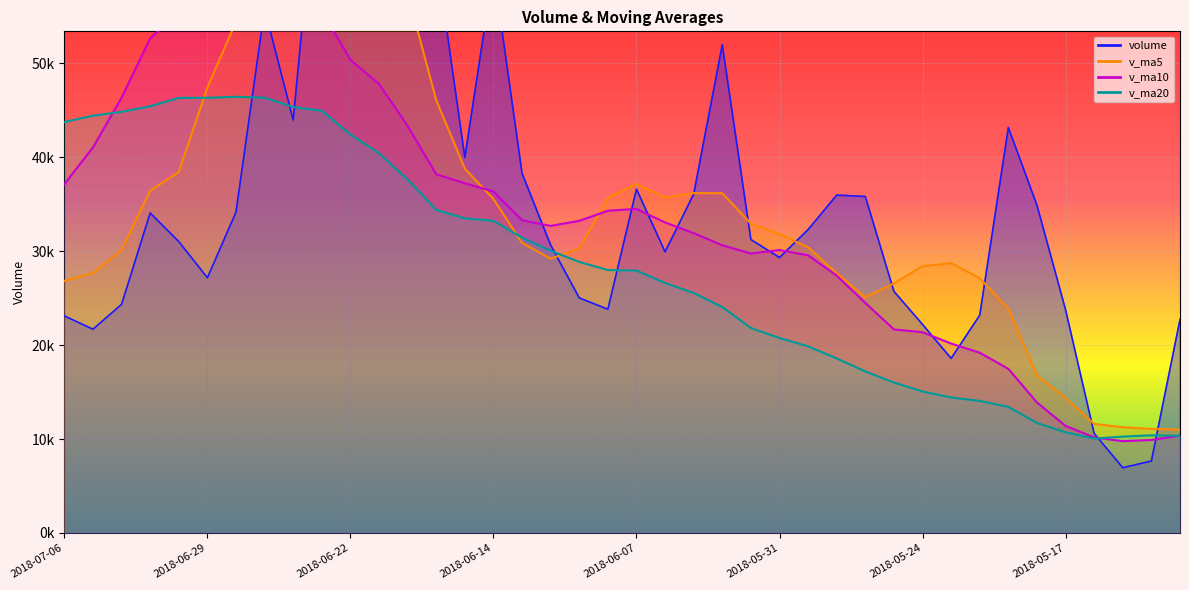

What is the value of the v_ma10 point at the 9th from the left?

57501.9